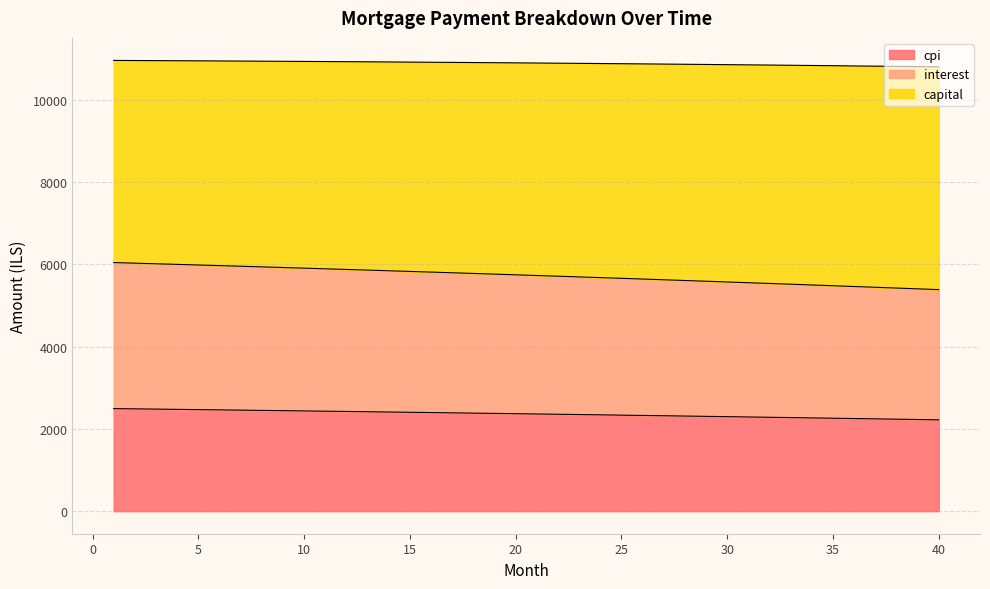

How many data points in interest are less than 5746?

20